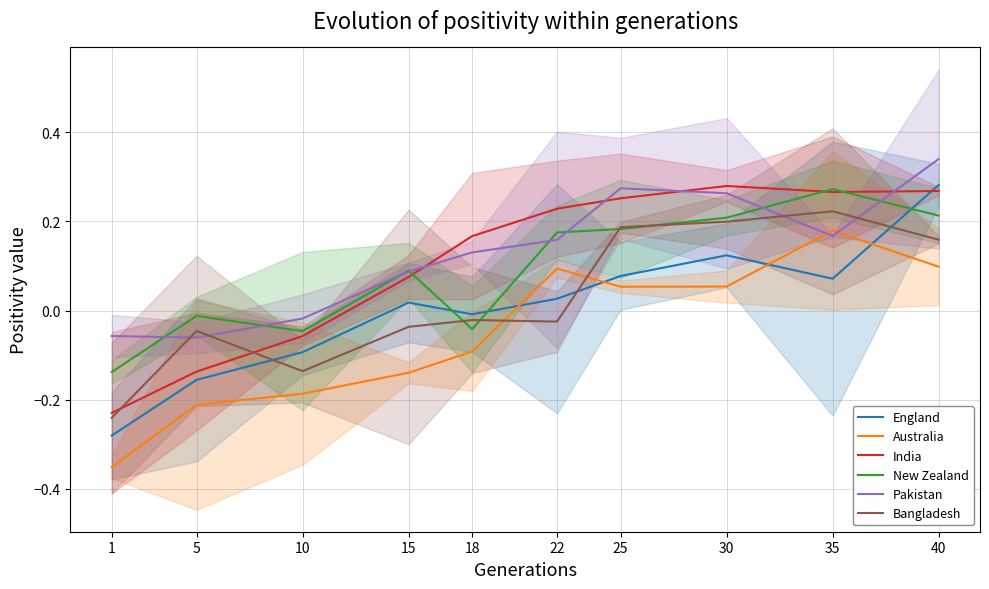

What is the sum of the Australia values at 35 and 1?

-0.2